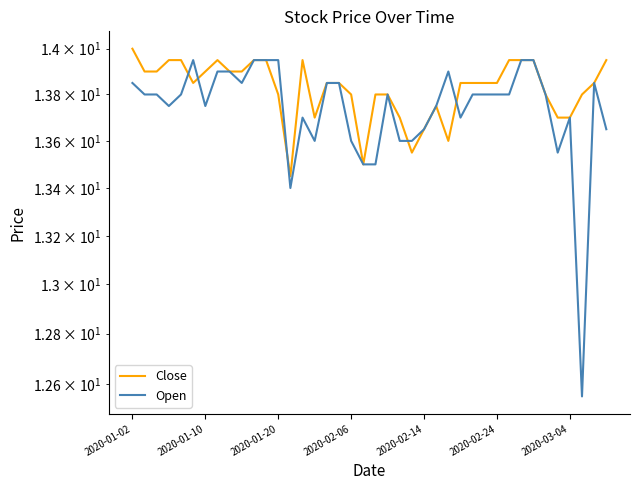

Does the chart have visible grid lines?

No